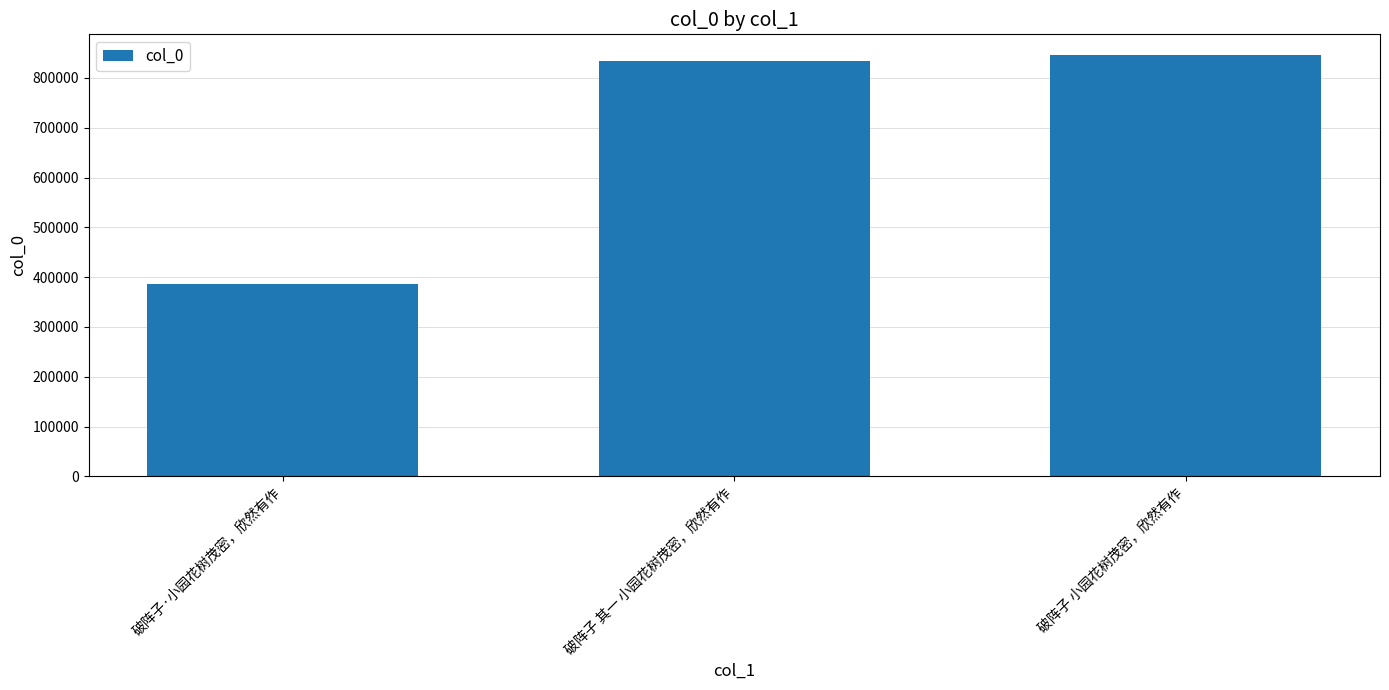

True or false: the data shows 833661 at 破阵子 其一 小园花树茂密，欣然有作.

True